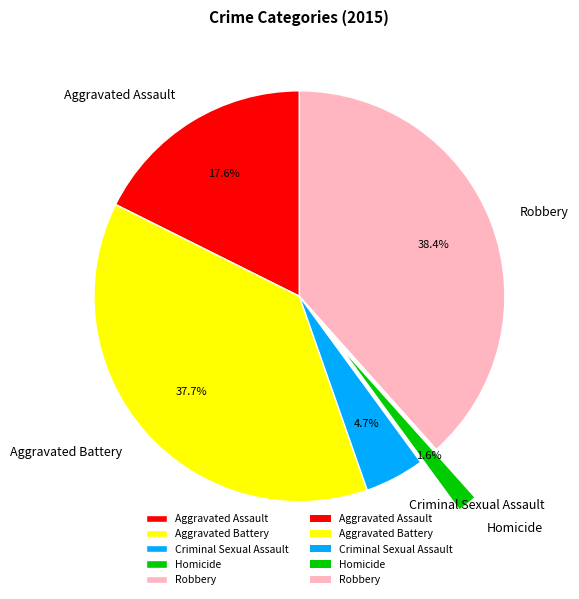

Does Aggravated Assault account for over 50% of the chart?

No